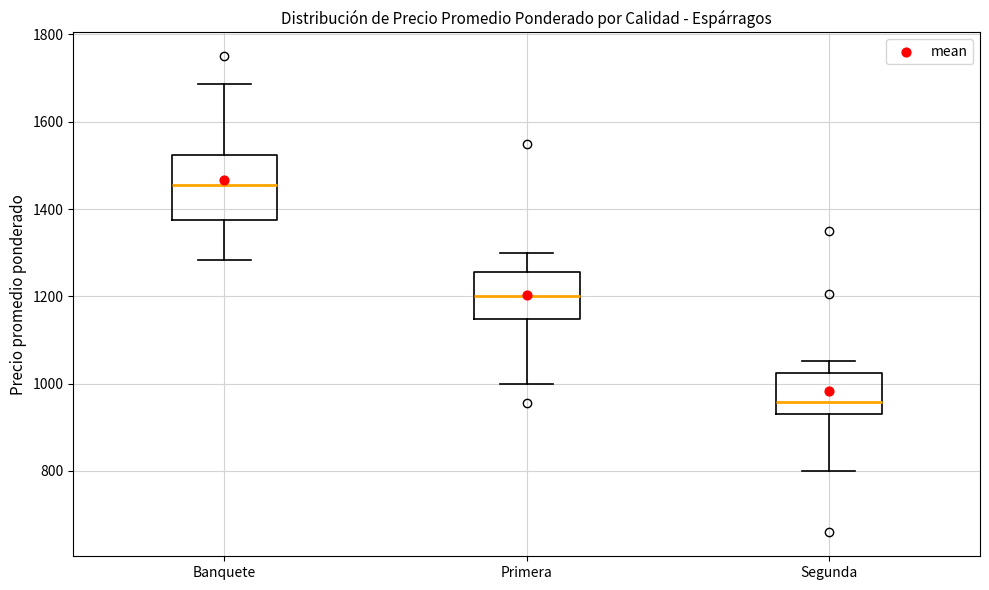

Which box has the lowest median line?

Segunda